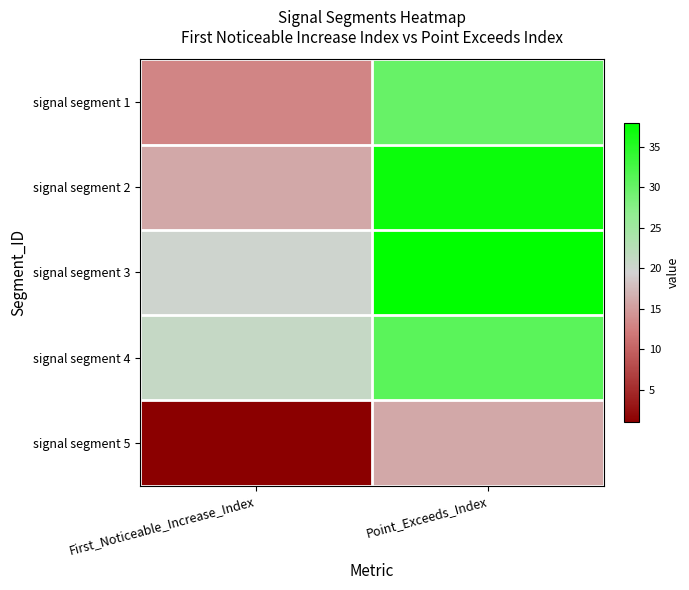

Which has a higher value, First_Noticeable_Increase_Index or Point_Exceeds_Index?

Point_Exceeds_Index